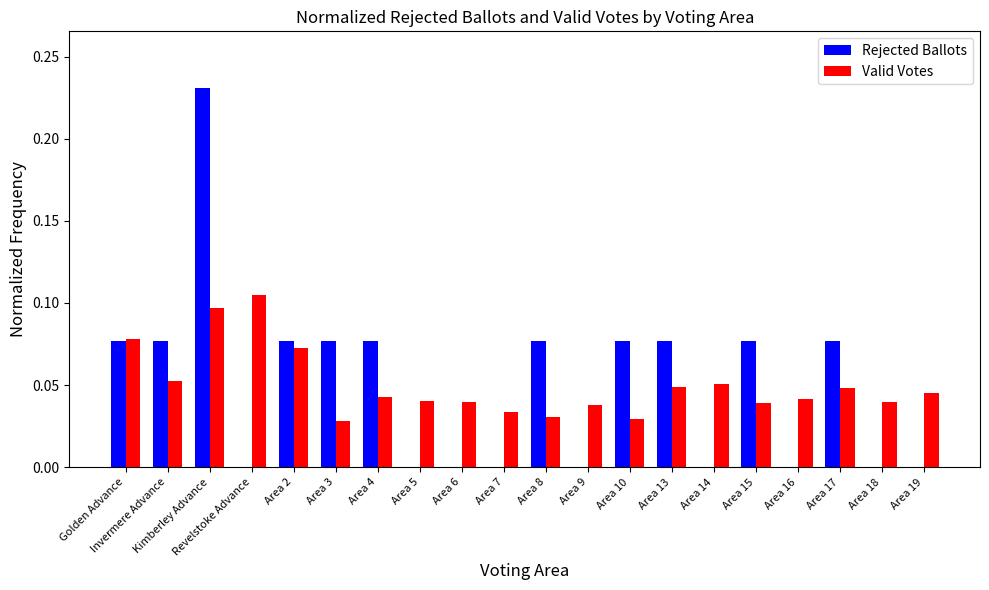

How many groups of bars are there?

20